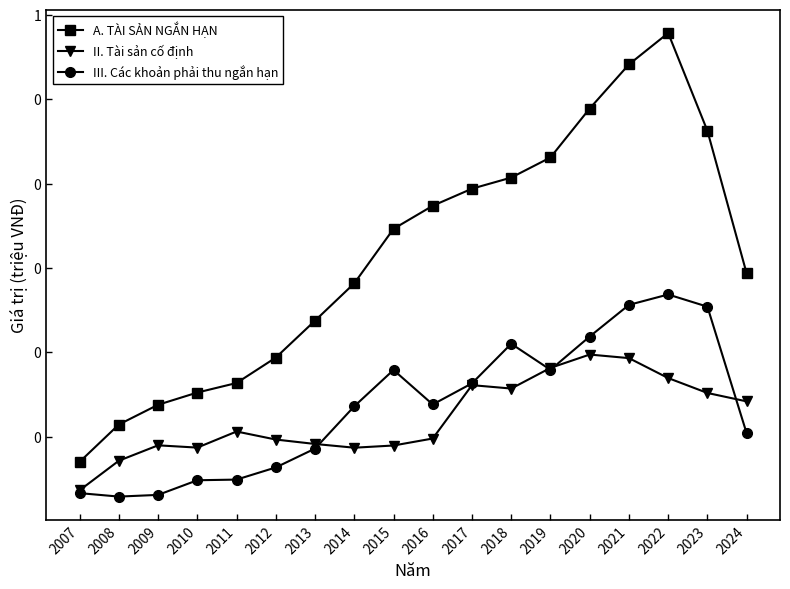

What are all the series names shown in the legend?

A. TÀI SẢN NGẮN HẠN, II. Tài sản cố định, III. Các khoản phải thu ngắn hạn